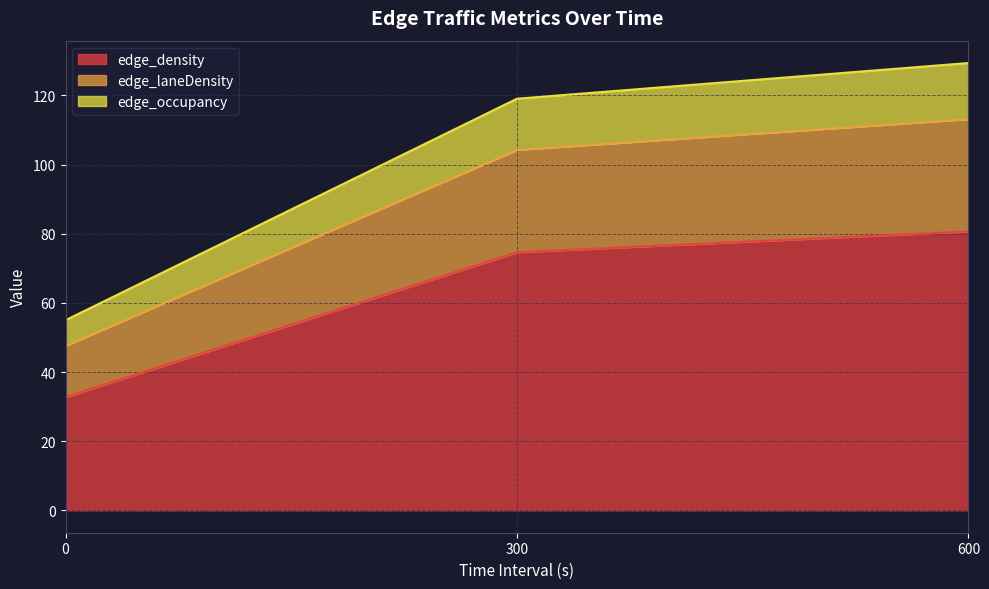

List the series in order of their overall mean, highest first.

edge_density, edge_laneDensity, edge_occupancy